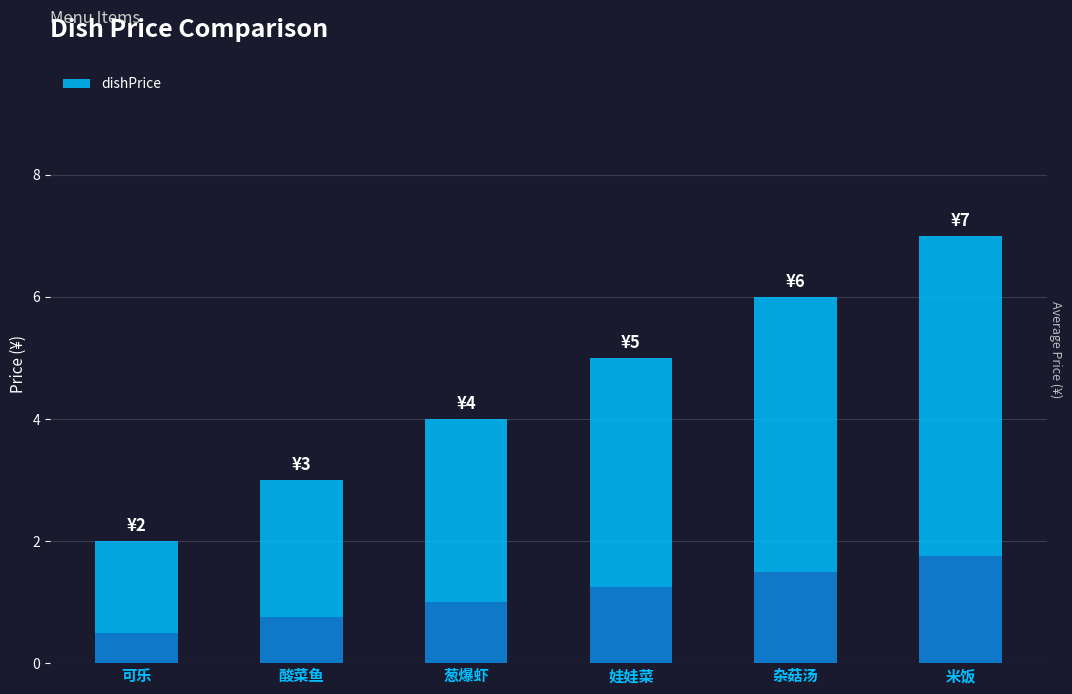

At which category does the chart reach its peak across all series?

米饭